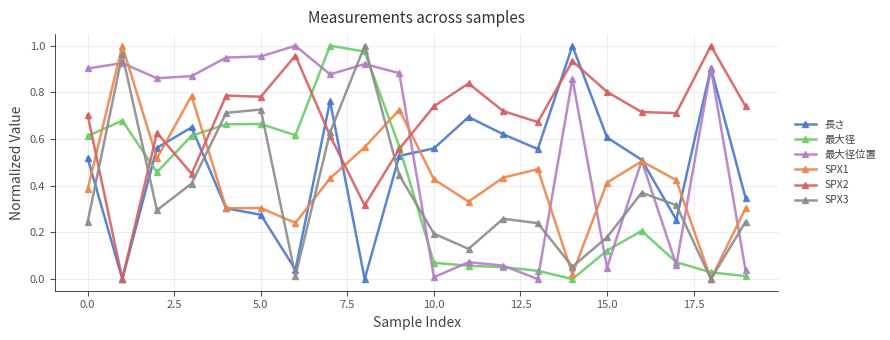

In 長さ, how many points are higher than both neighbors (excluding endpoints)?

5